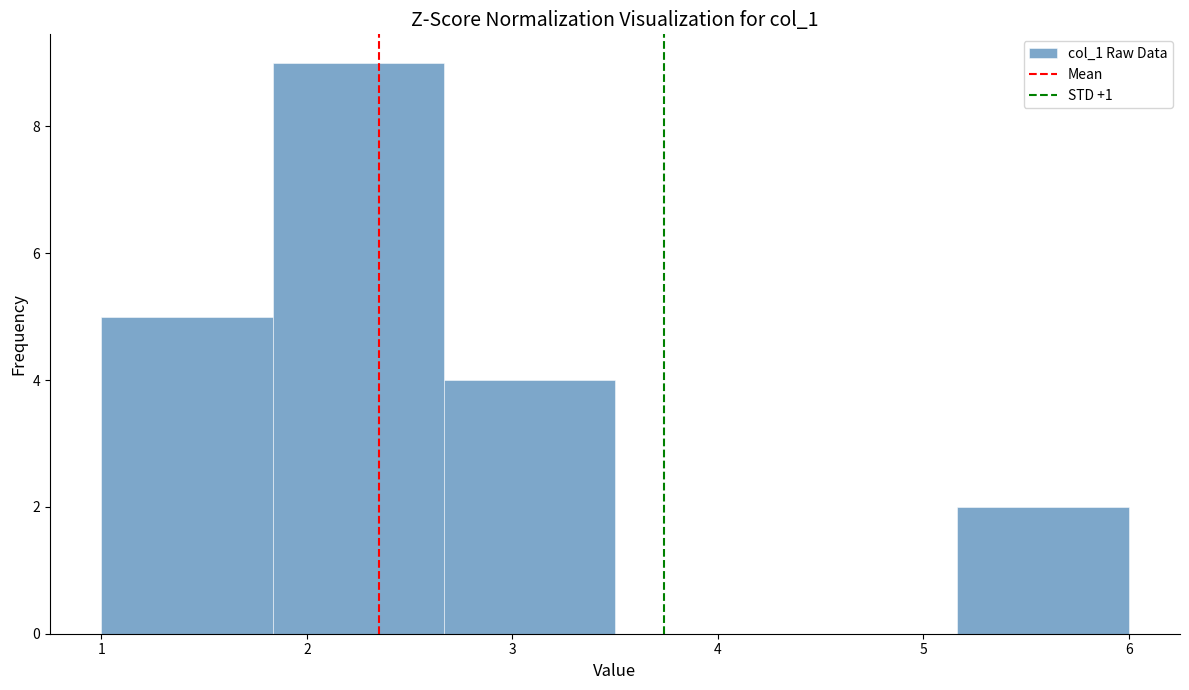

Reading left to right, list every bar in this chart as the range it spans on the x-axis followed by its height. Neither the bar edges nor the heights are printed on the chart, so give them approximately, as read against the axes.

1.0 to 1.8: 5
1.8 to 2.7: 9
2.7 to 3.5: 4
3.5 to 4.3: 0
4.3 to 5.2: 0
5.2 to 6.0: 2